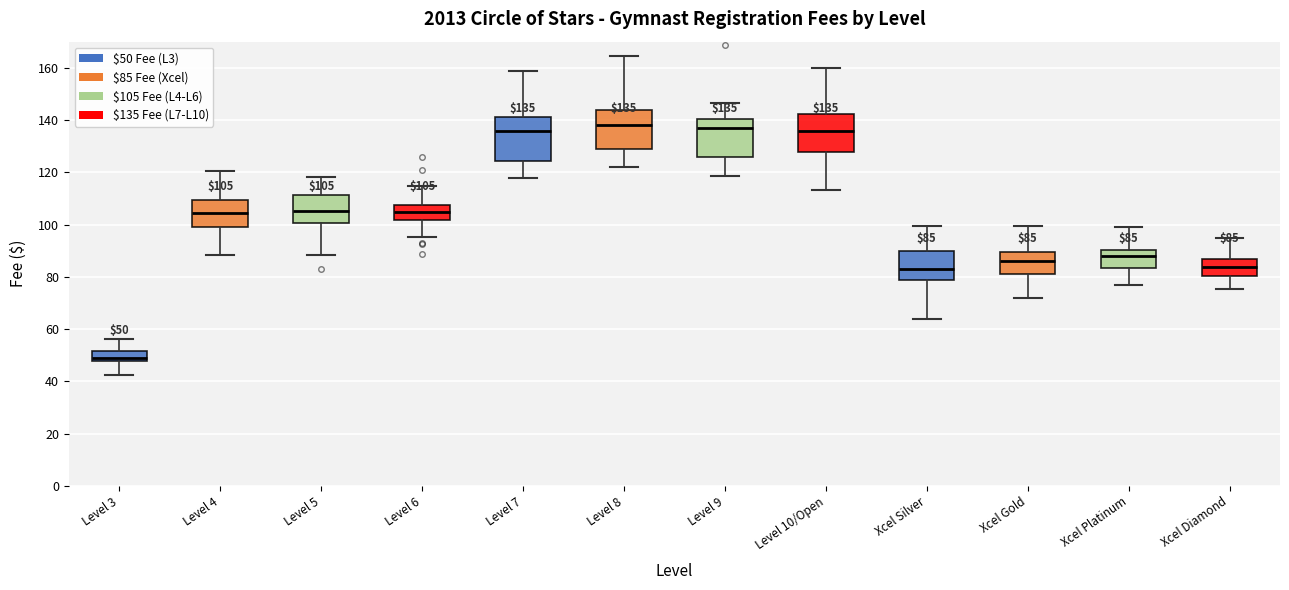

Which box has the lowest median line?

Level 3